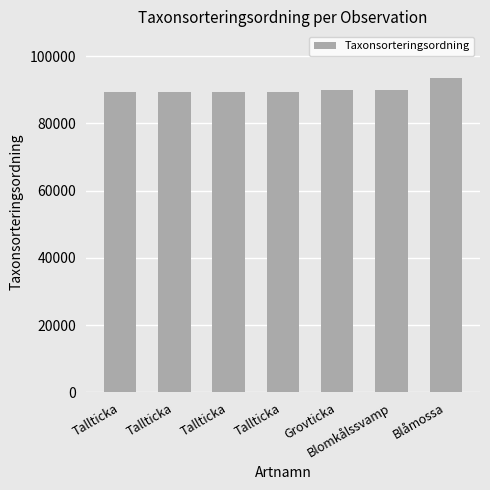

What is the maximum value shown in the chart?

93375